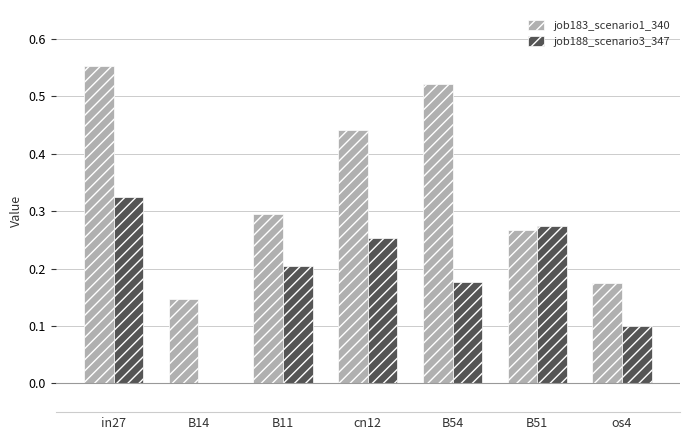

True or false: job188_scenario3_347 has a value of 0.1 at B11.

False